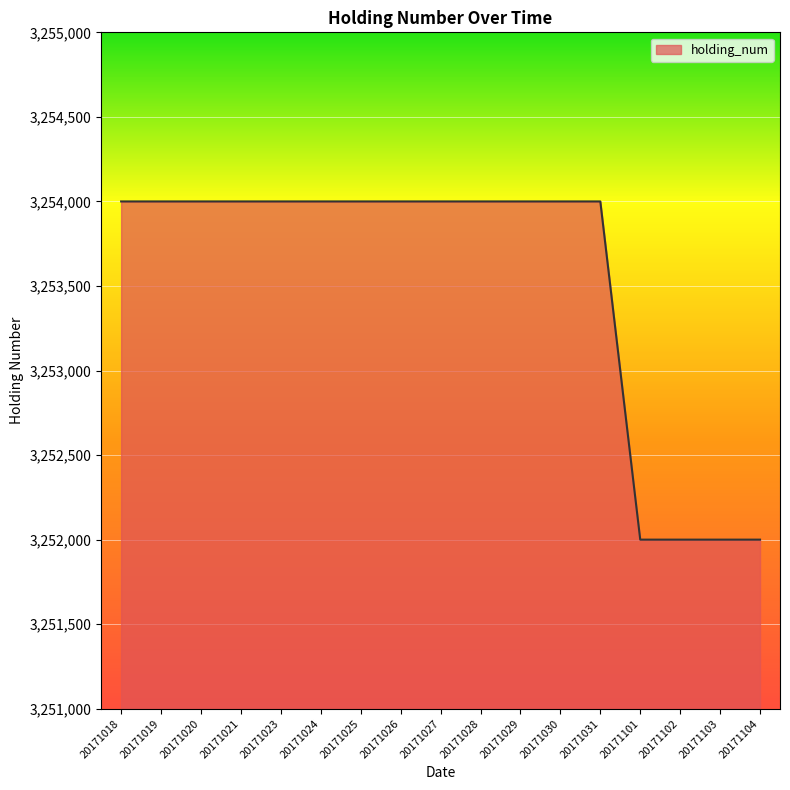

What is the ratio of the value at 20171031 to the value at 20171104?

1.0